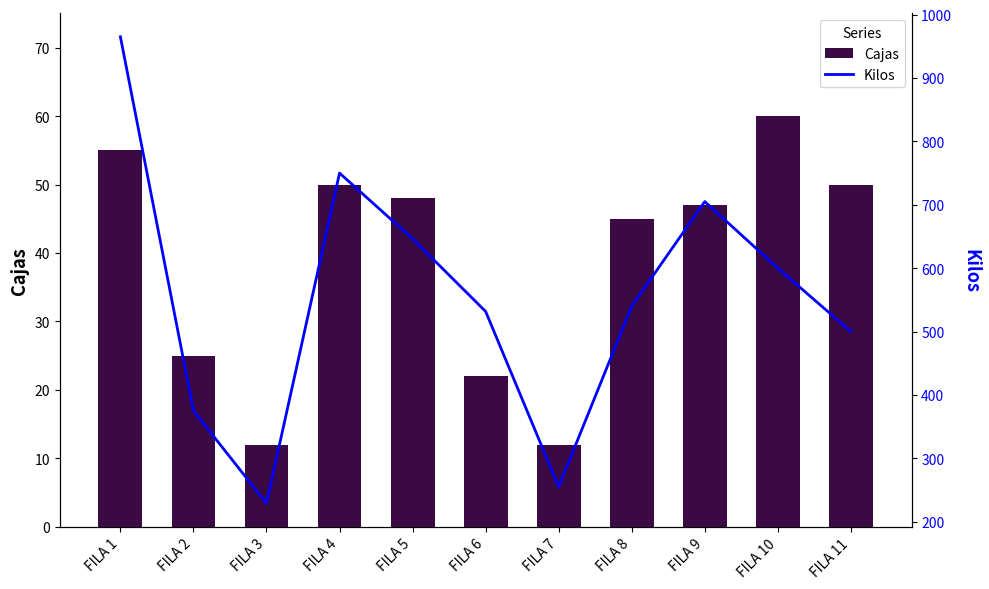

What is the difference between the maximum and minimum values in the Kilos series?

736.1